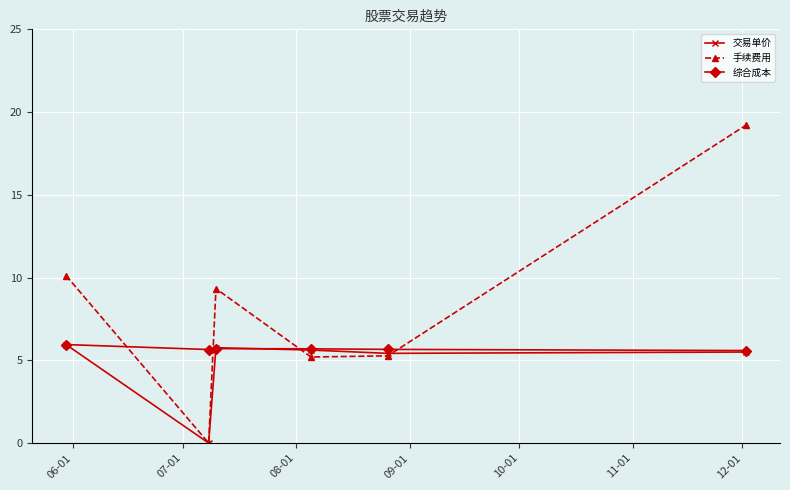

Which series ends up on top after the final intersection of 综合成本 and 手续费用?

手续费用